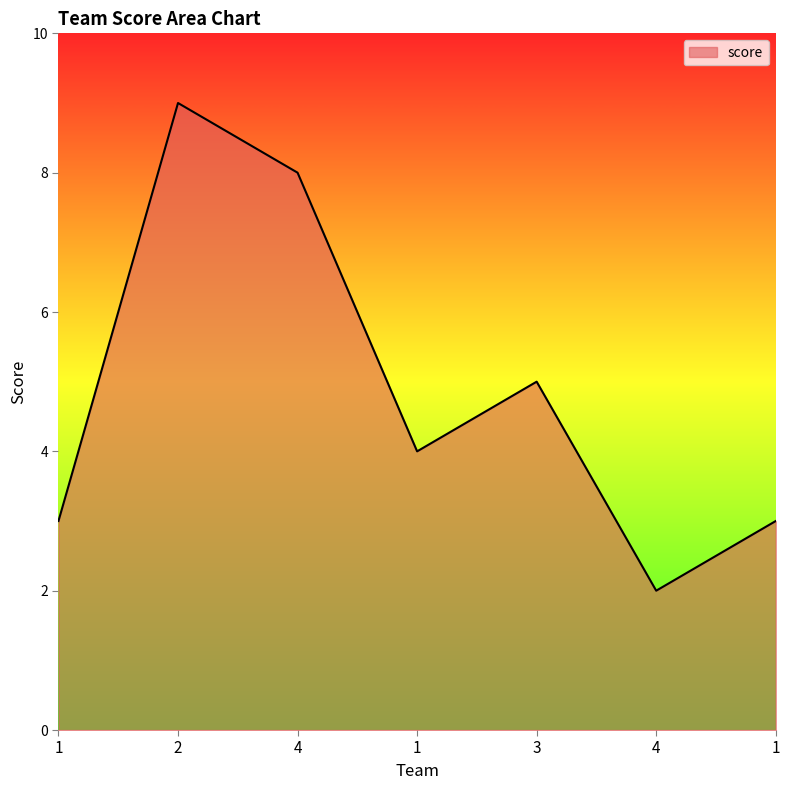

True or false: the data shows 5 at 1.

False